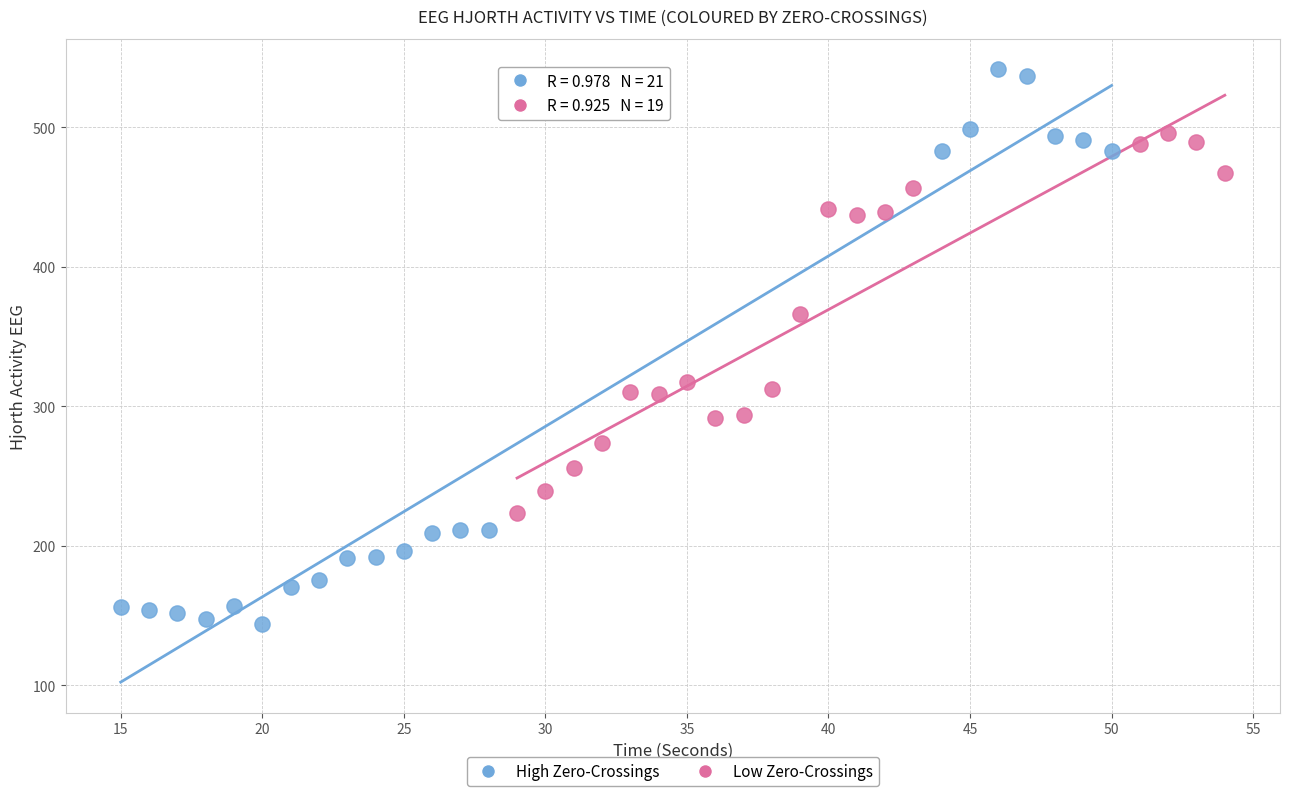

Which series has the largest Y range (max minus min)?

High Zero-Crossings